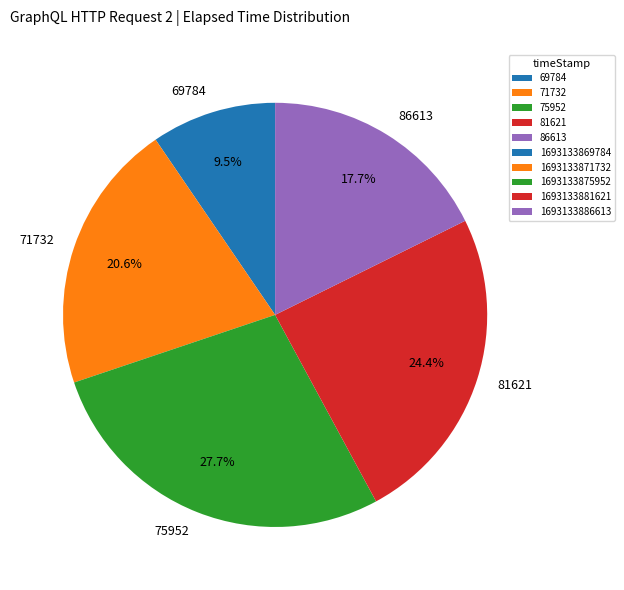

Is there a majority slice in this chart?

No